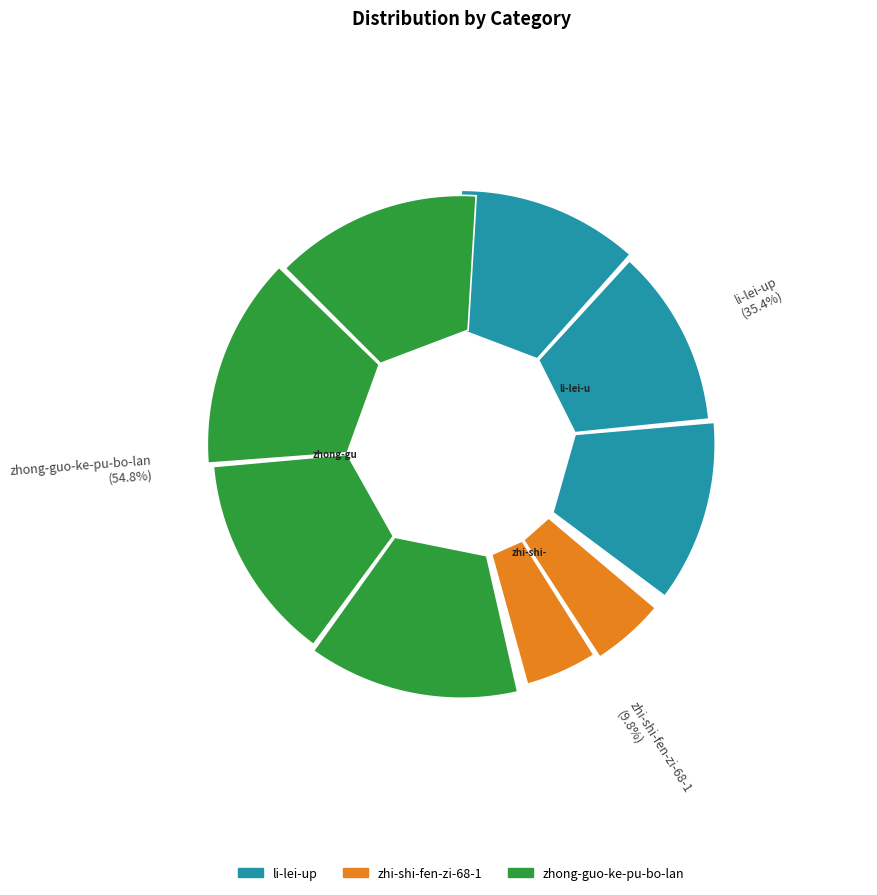

To the nearest percent, what is the difference between the largest and smallest slice percentages?

45%